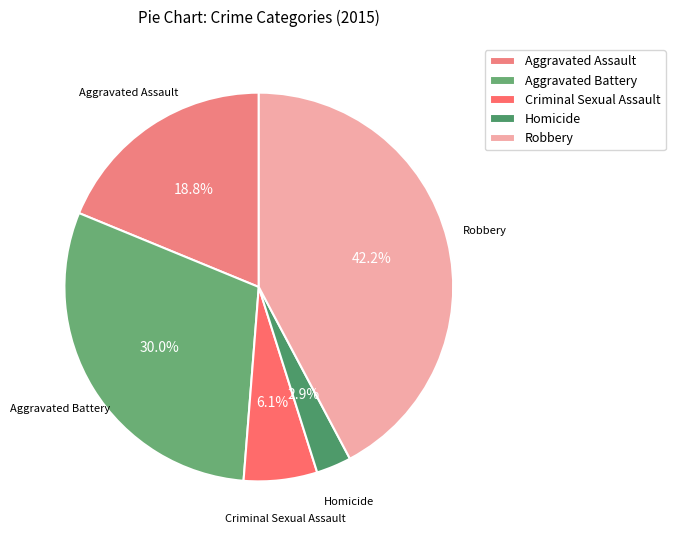

Rank the categories by value from highest to lowest.

Robbery, Aggravated Battery, Aggravated Assault, Criminal Sexual Assault, Homicide